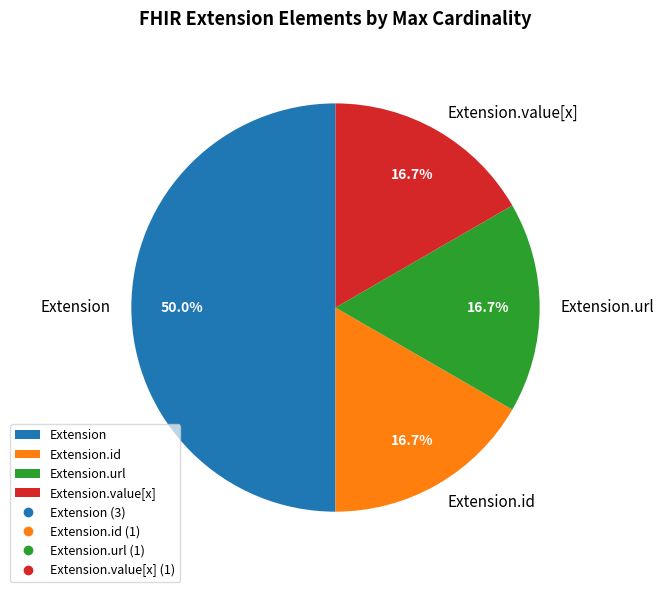

What is the largest slice in the pie chart?

Extension